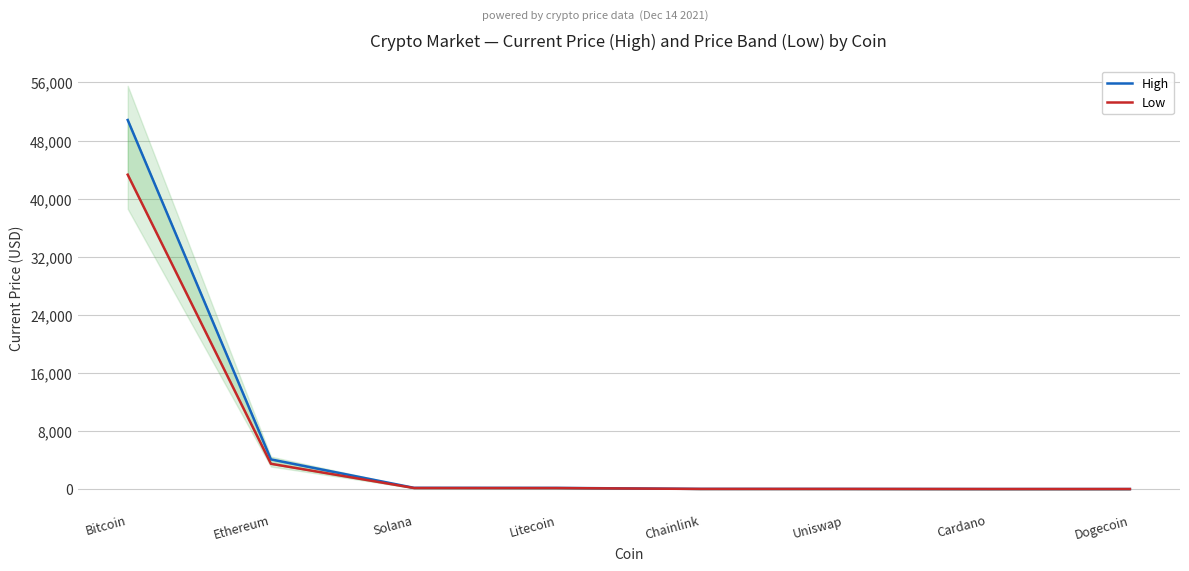

The value of High at Bitcoin is 50825.9. True or false?

True